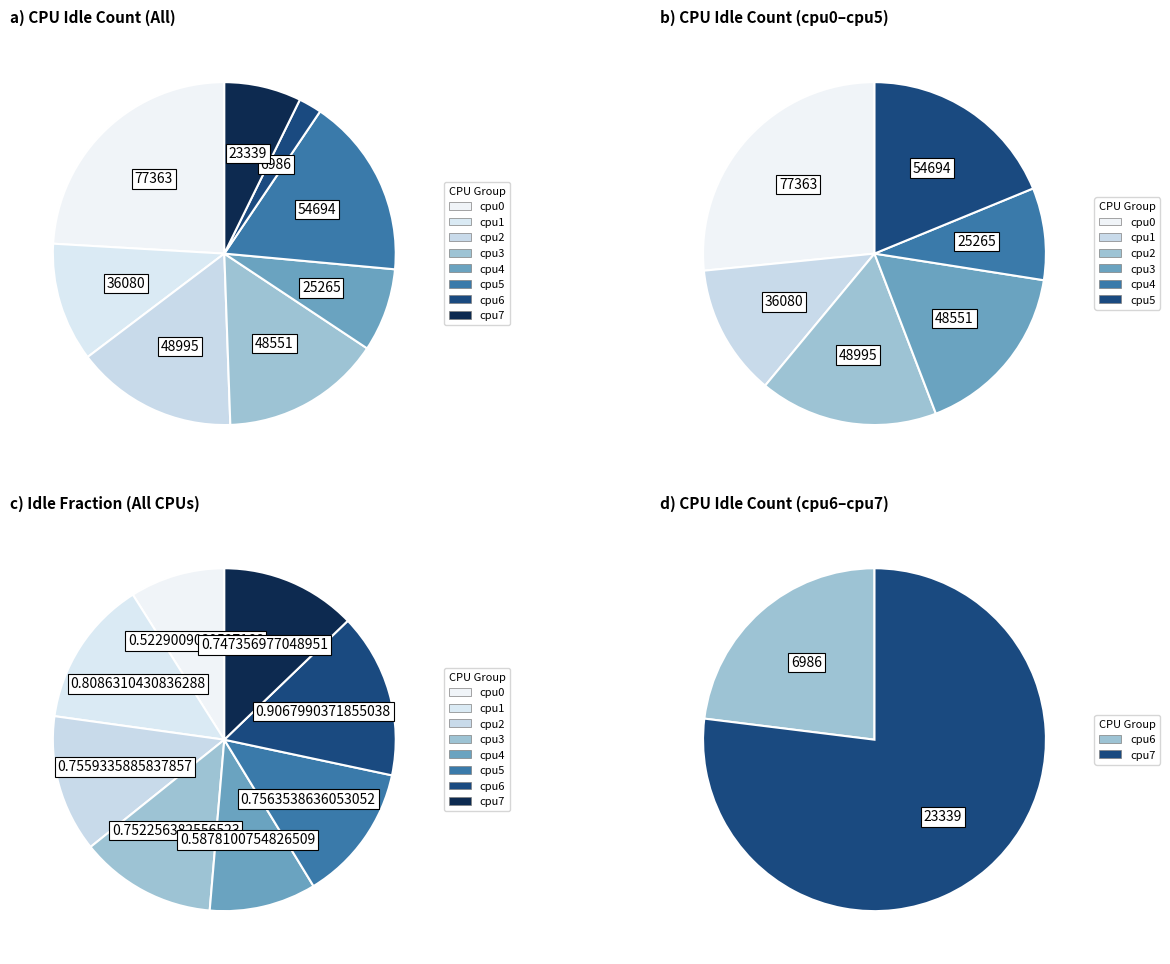

To the nearest percent, what is the difference between the largest and smallest slice percentages?

7%